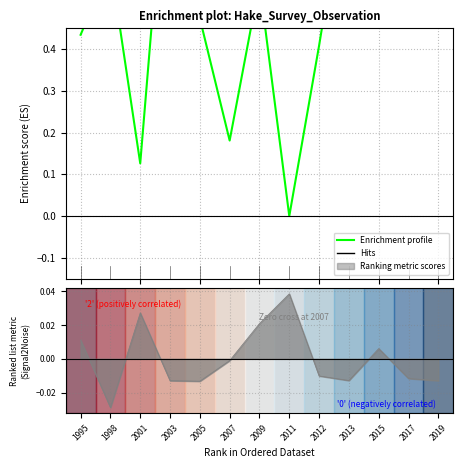

Reading left to right, transcribe all the data shown in this chart.

0.4	0.6	0.1	1.0	0.5	0.2	0.6	0.0	0.4	0.8	1.0	0.5	0.7